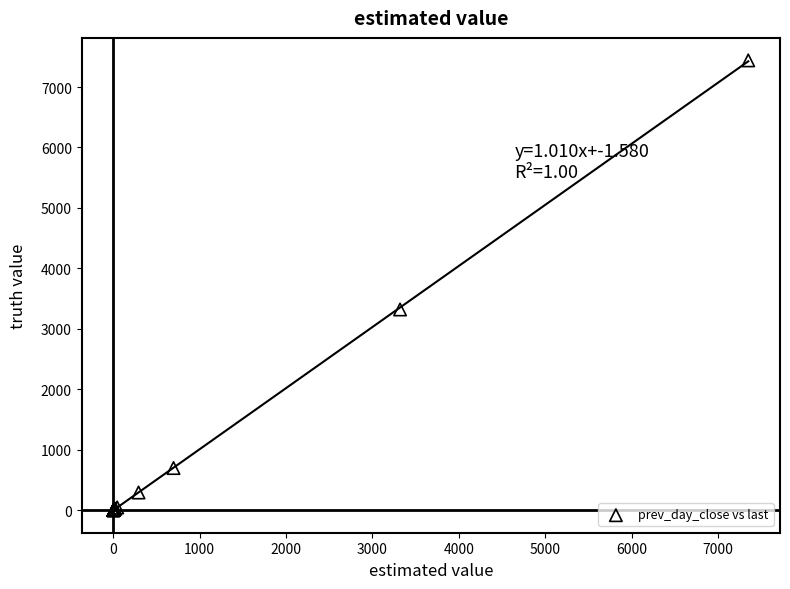

What Y value in the scatter plot is closest to 3720?

3320.0